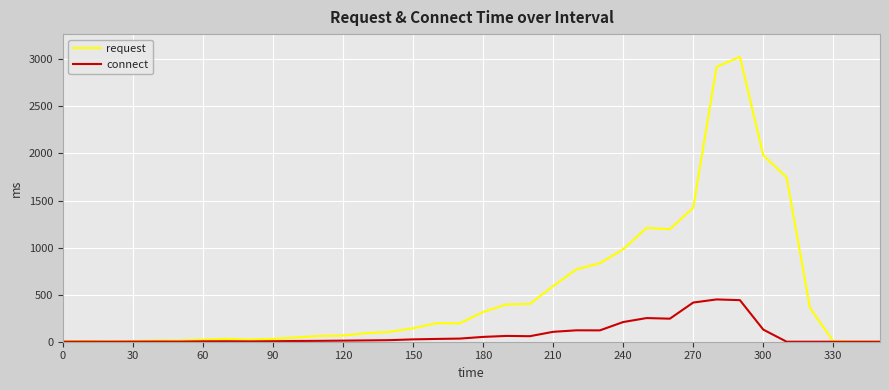

What are all the series names shown in the legend?

request, connect